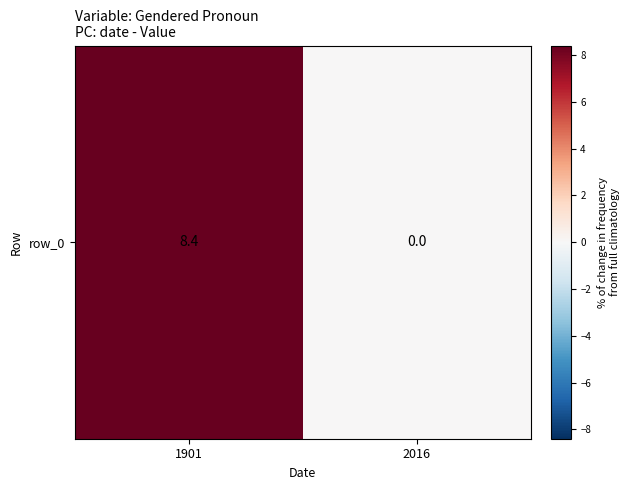

What is the average value?

4.2